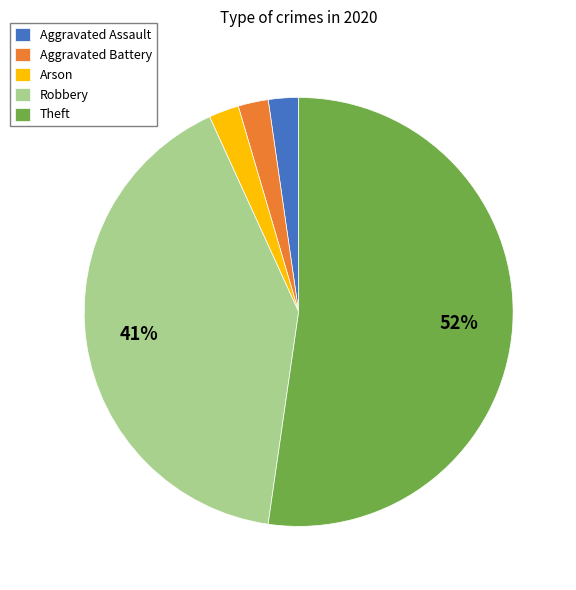

Which has a higher value, Theft or Robbery?

Theft